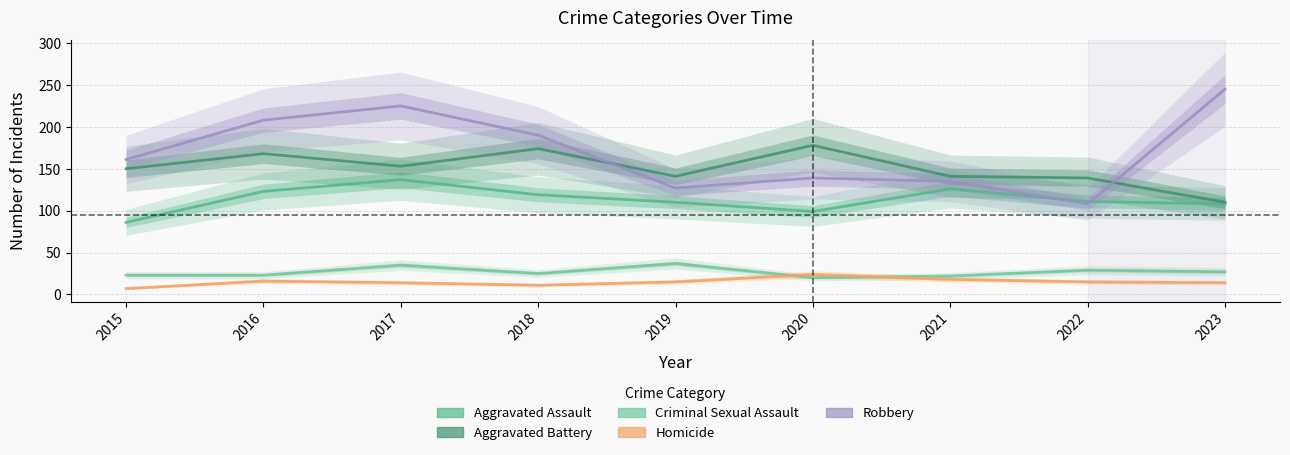

At which category does Homicide reach its first local valley?

2018